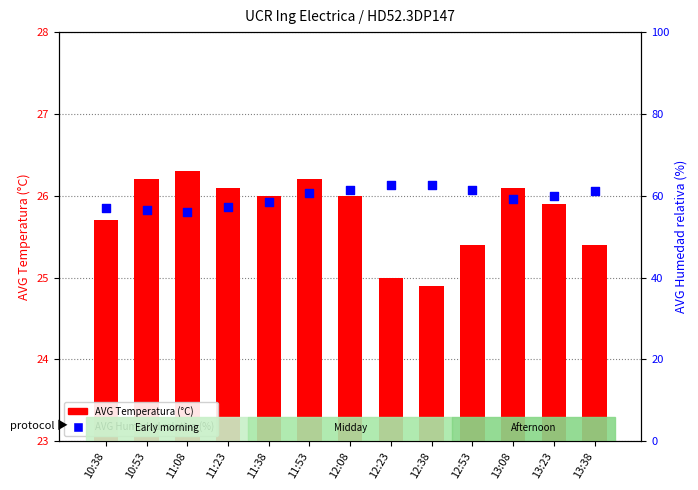

Which series has the largest total across all categories?

AVG Humedad relativa